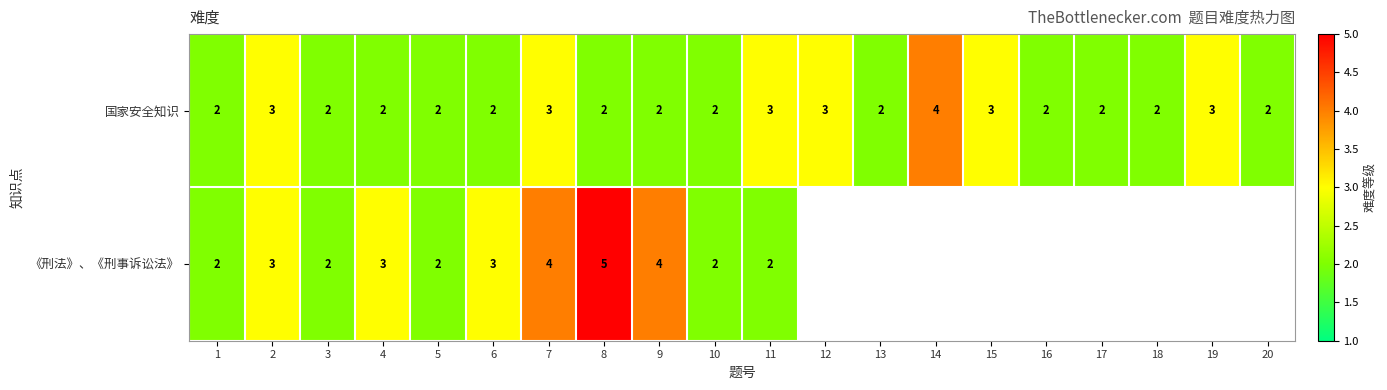

Which has a higher value, 19 or 7?

19